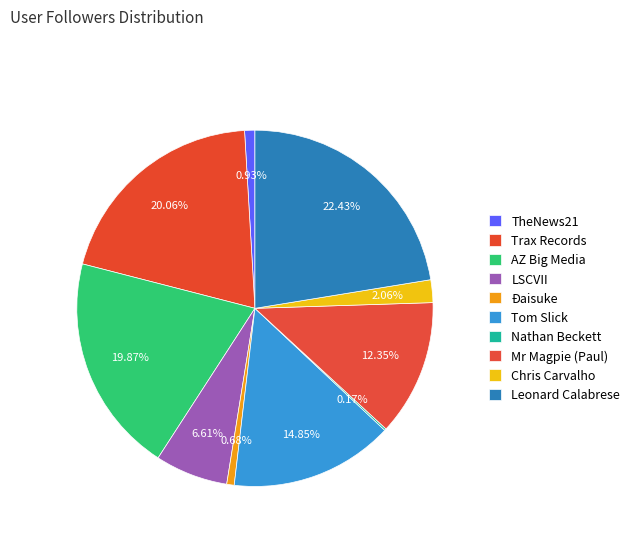

How many segments does this pie chart have?

10